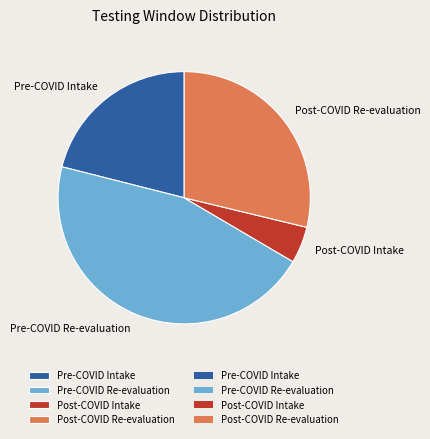

What is the smallest slice in the pie chart?

Post-COVID Intake